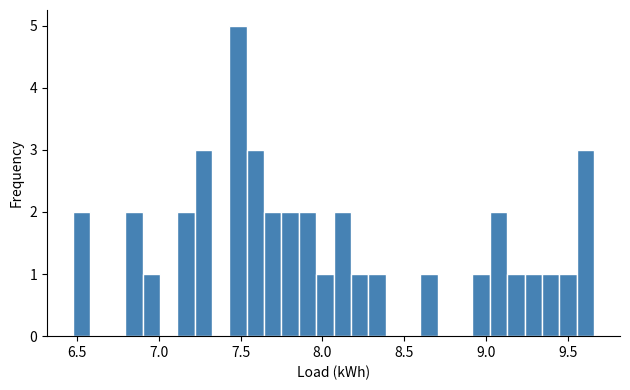

Read against the x-axis, roughly where is the centre of the tallest bar?

7.50